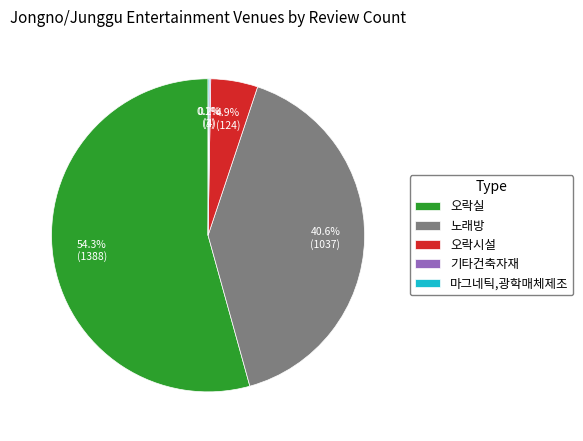

What percentage is NOT represented by 오락시설?

95.1%